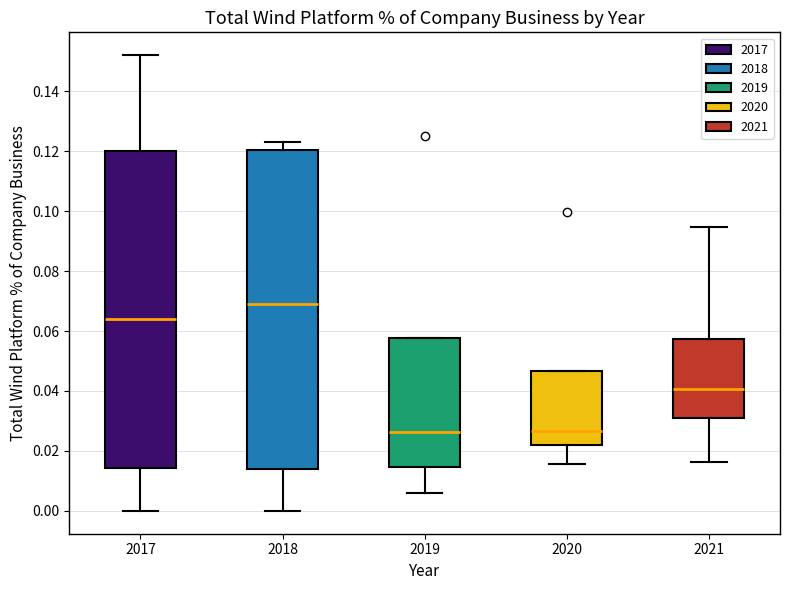

Reading left to right, read every box against the y-axis: the position of its median line, the range the box covers, and the ends of its whiskers. The values are not printed on the chart, so give them approximately, as read against the axis.

2017: median 0.064, box 0.014 to 0.120, whiskers 0.000 to 0.152
2018: median 0.070, box 0.014 to 0.120, whiskers 0.000 to 0.124
2019: median 0.026, box 0.014 to 0.058, whiskers 0.006 to 0.058
2020: median 0.026, box 0.022 to 0.046, whiskers 0.016 to 0.046
2021: median 0.040, box 0.032 to 0.058, whiskers 0.016 to 0.094